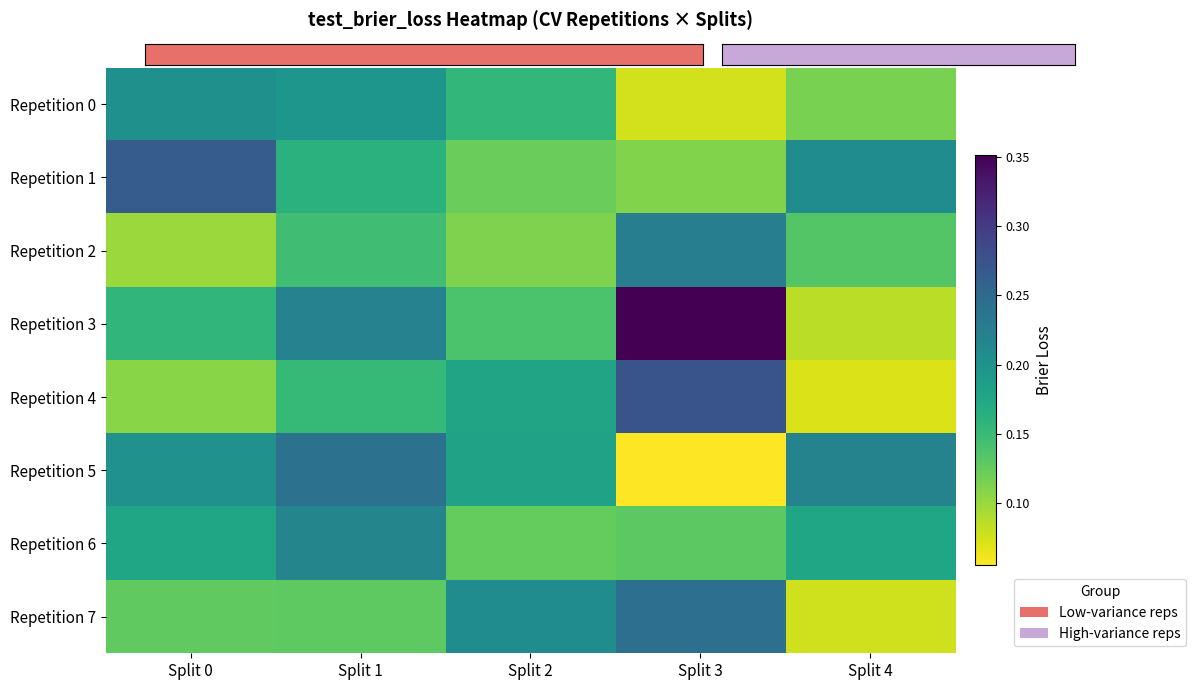

What is the difference between the highest and lowest values at Split 0?

0.2